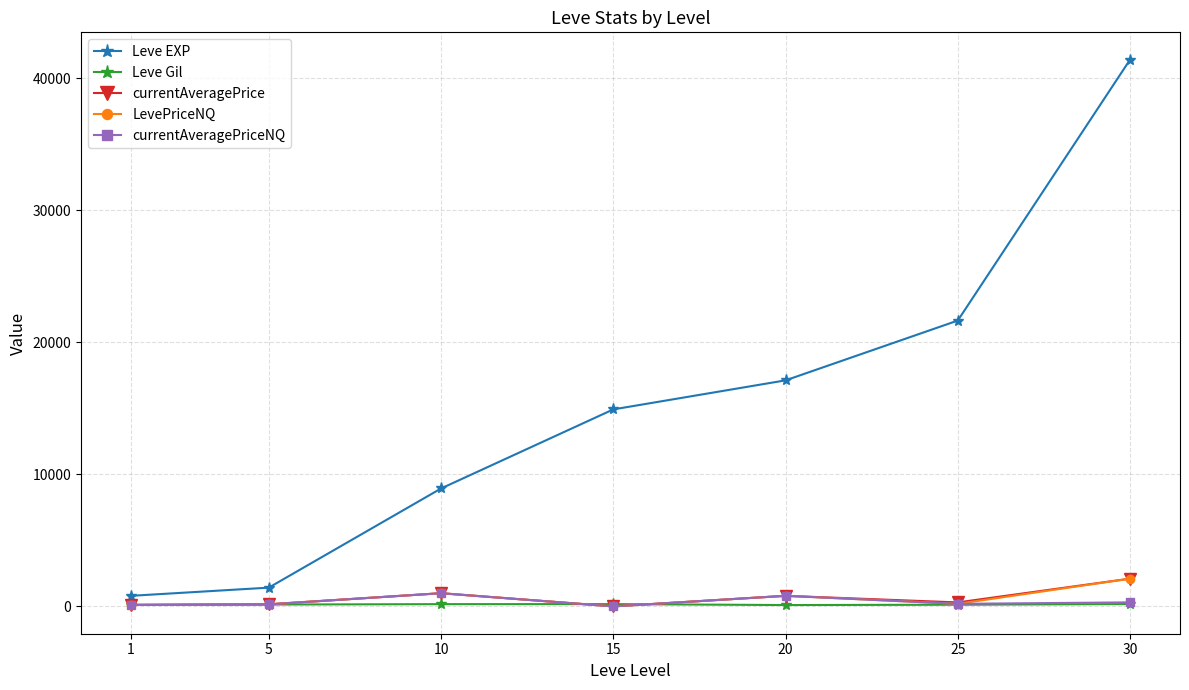

What are all the series names shown in the legend?

Leve EXP, Leve Gil, currentAveragePrice, LevePriceNQ, currentAveragePriceNQ